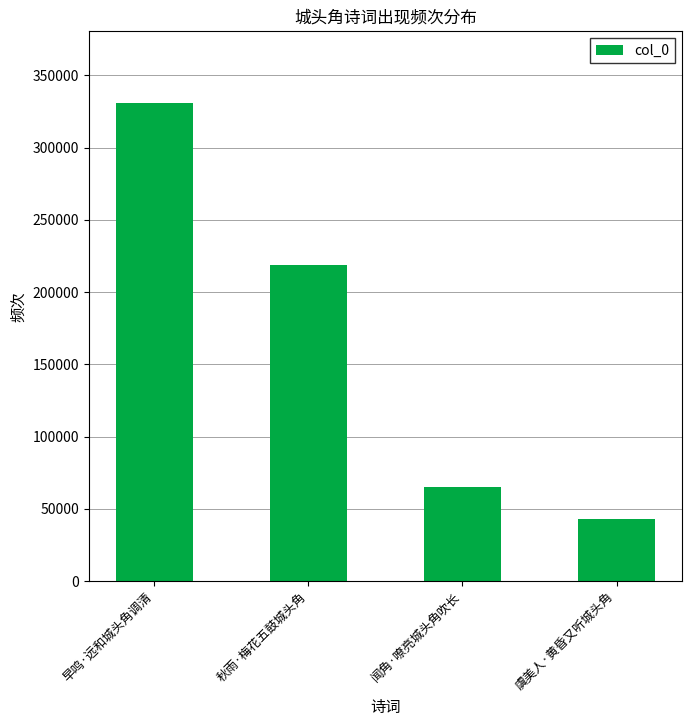

Reading right to left, list all the values displayed in this chart.

42740	65326	218875	330893